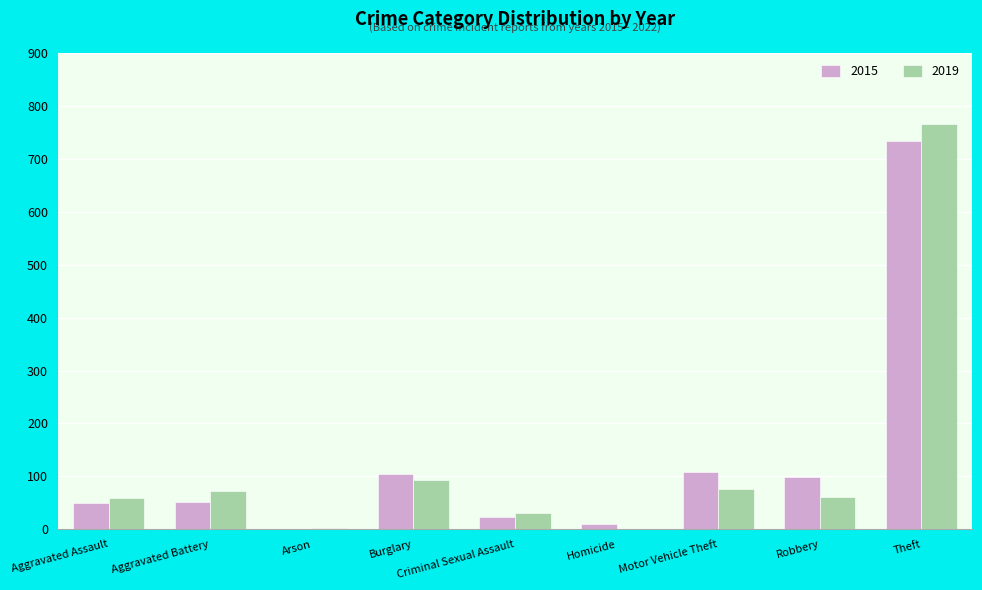

Is the value of 2019 at Aggravated Battery greater than the value of 2015 at Criminal Sexual Assault?

Yes